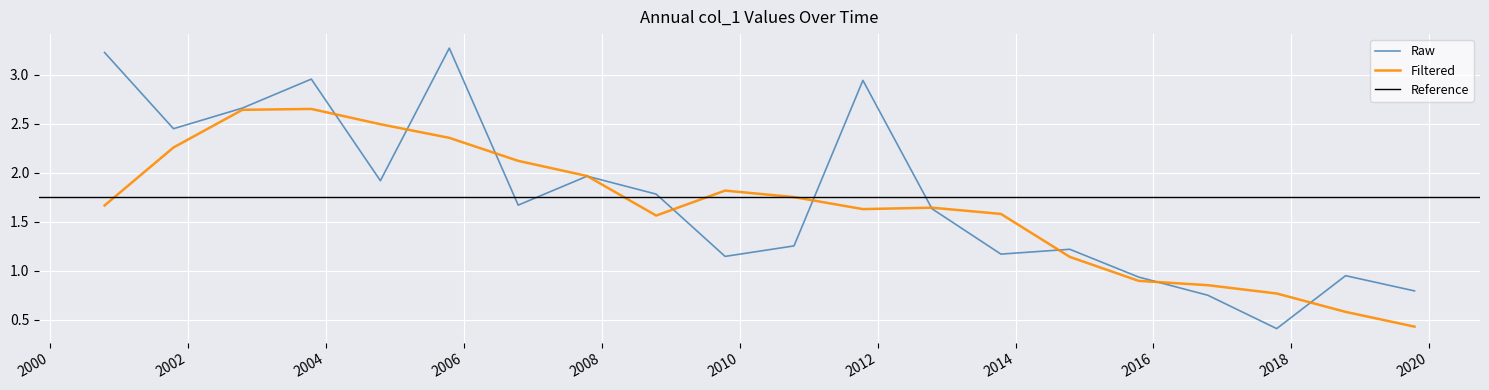

Reading left to right, what are all the values shown in this chart?

3.2	2.4	2.7	3.0	1.9	3.3	1.7	2.0	1.8	1.1	1.3	2.9	1.6	1.2	1.2	0.9	0.8	0.4	1.0	0.8